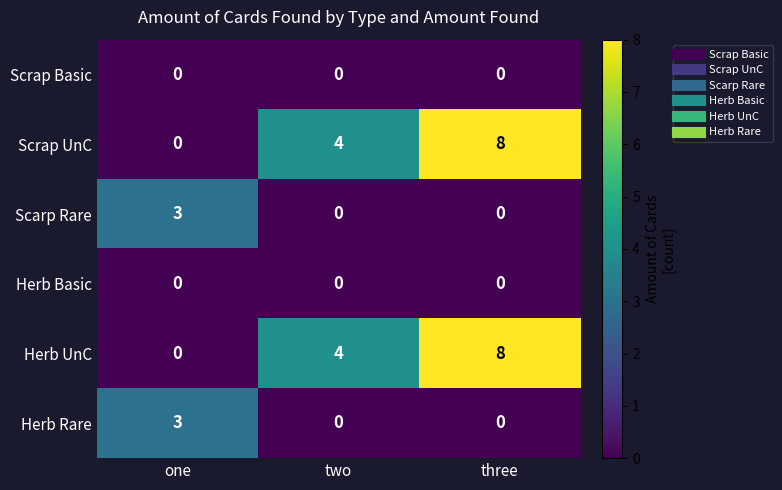

What is the highest value of the Herb Rare series?

3